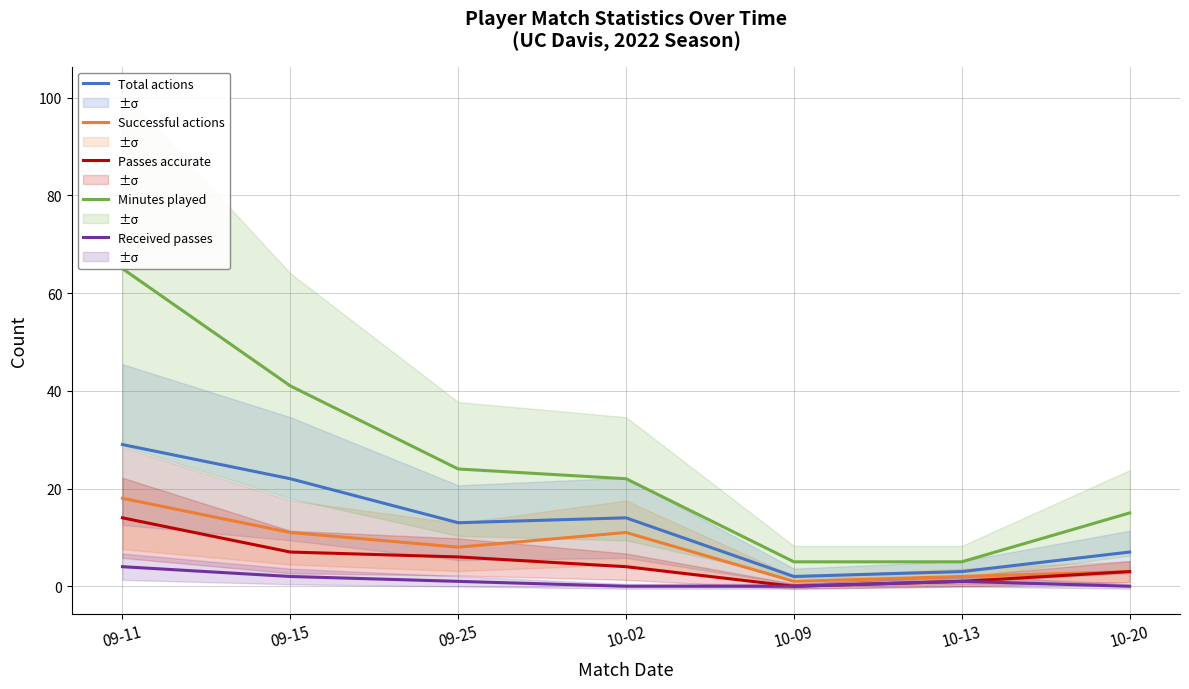

What is the sum of the Passes accurate values at 10-09 and 09-15?

7